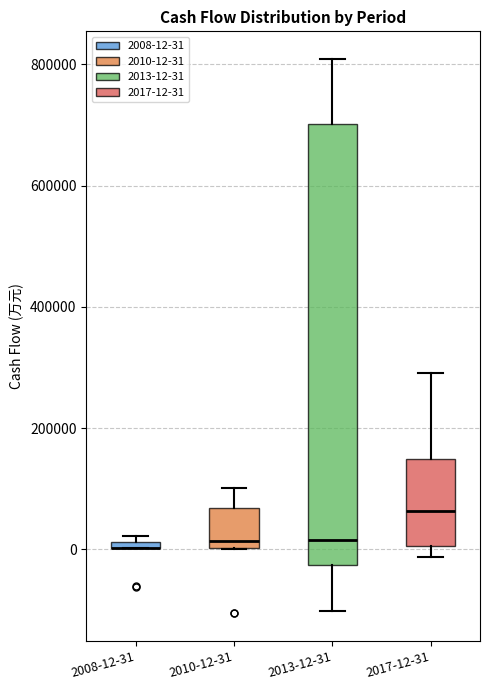

Comparing the boxes themselves (not the whiskers), which one is the tallest?

2013-12-31